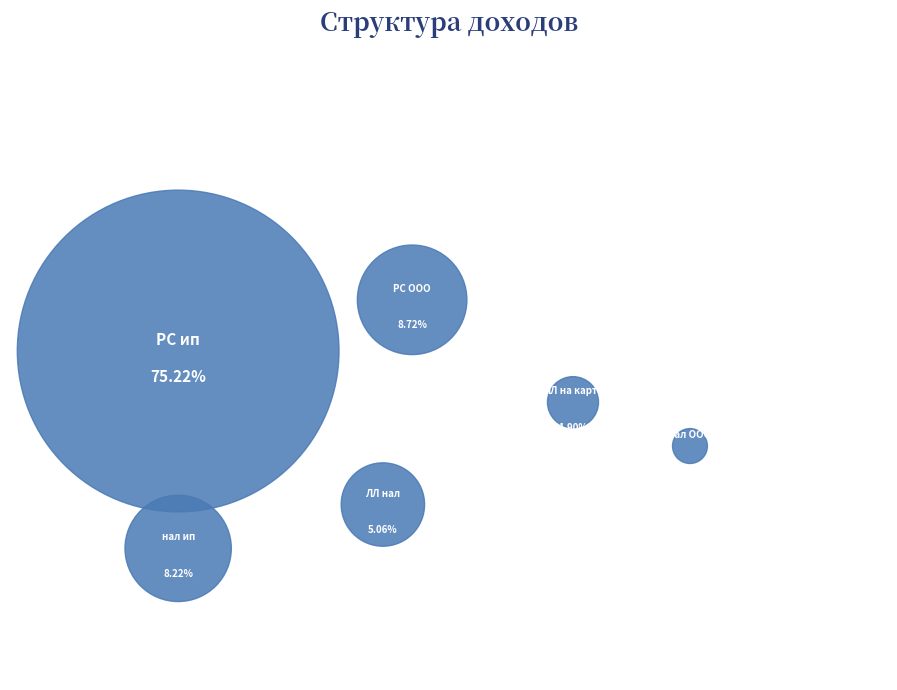

To the nearest percent, what portion does ЛЛ на карте represent?

2%